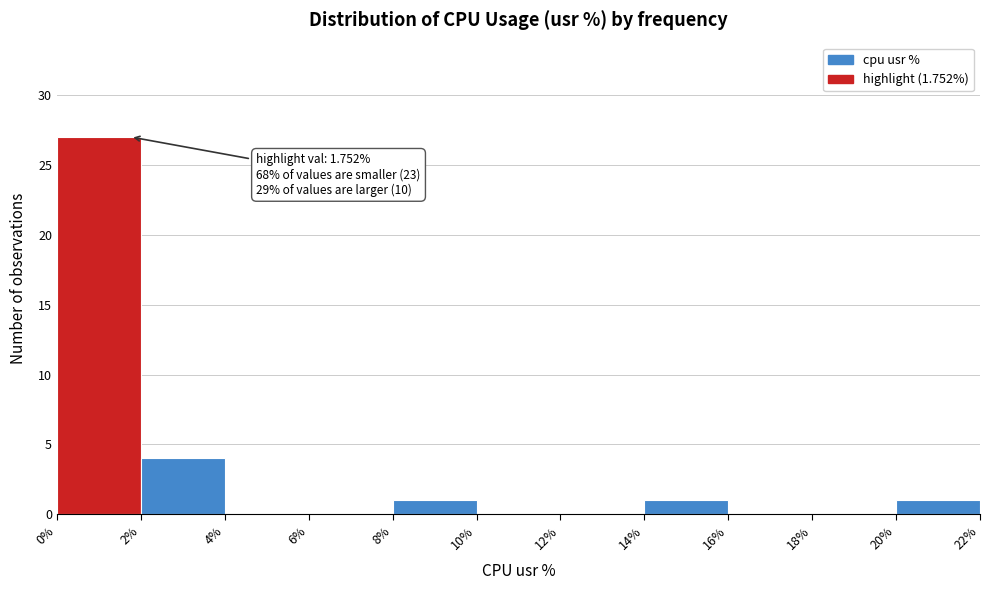

Over which range of the x-axis is the bar tallest?

0% to 2%